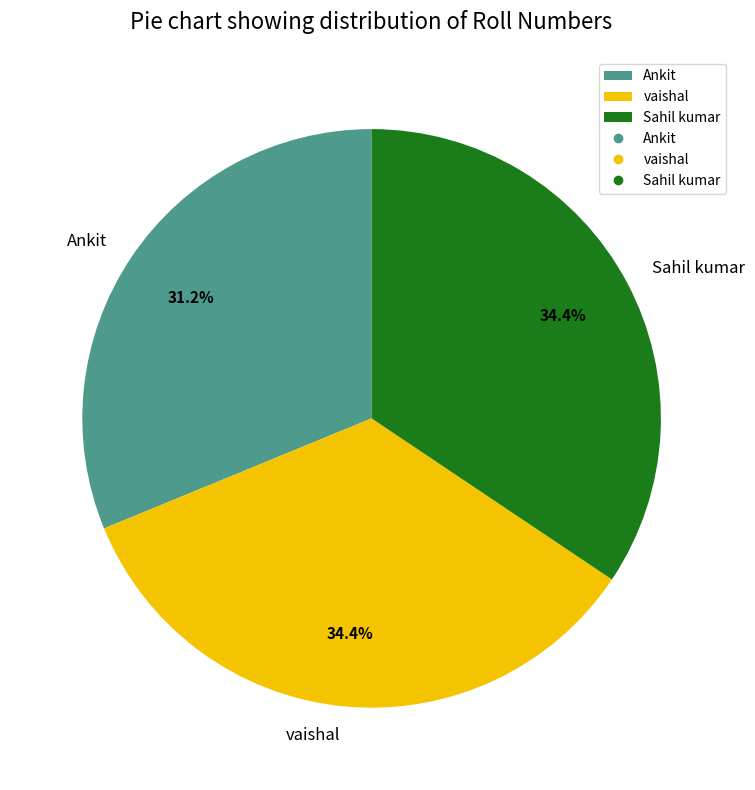

Which has a higher value, Ankit or vaishal?

vaishal